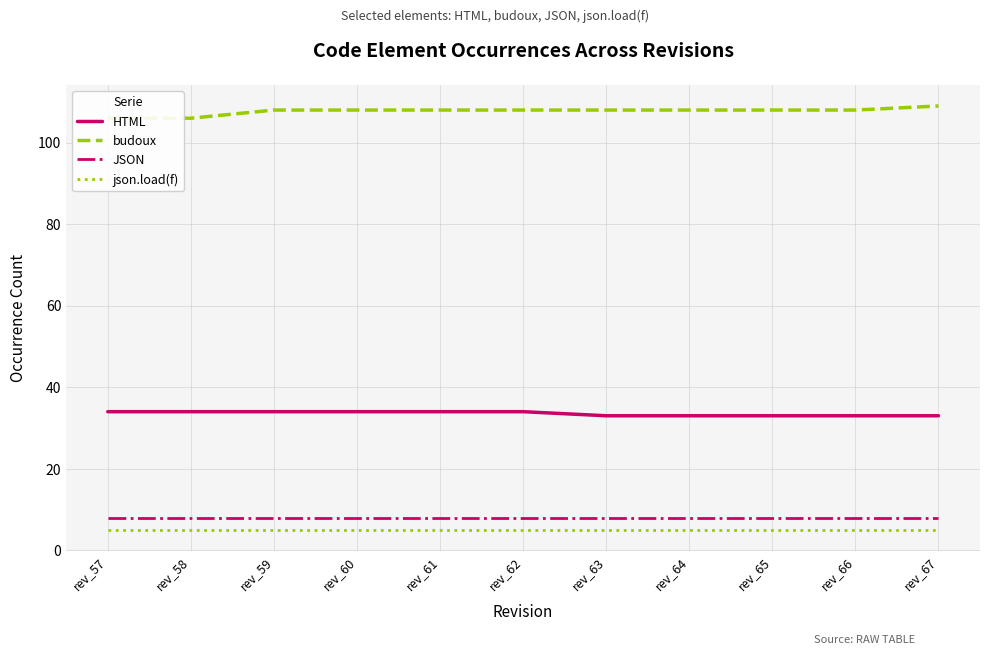

Reading right to left, extract all data points from this chart.

HTML: rev_67=33	rev_66=33	rev_65=33	rev_64=33	rev_63=33	rev_62=34	rev_61=34	rev_60=34	rev_59=34	rev_58=34	rev_57=34
budoux: rev_67=109	rev_66=108	rev_65=108	rev_64=108	rev_63=108	rev_62=108	rev_61=108	rev_60=108	rev_59=108	rev_58=106	rev_57=106
JSON: rev_67=8	rev_66=8	rev_65=8	rev_64=8	rev_63=8	rev_62=8	rev_61=8	rev_60=8	rev_59=8	rev_58=8	rev_57=8
json.load(f): rev_67=5	rev_66=5	rev_65=5	rev_64=5	rev_63=5	rev_62=5	rev_61=5	rev_60=5	rev_59=5	rev_58=5	rev_57=5